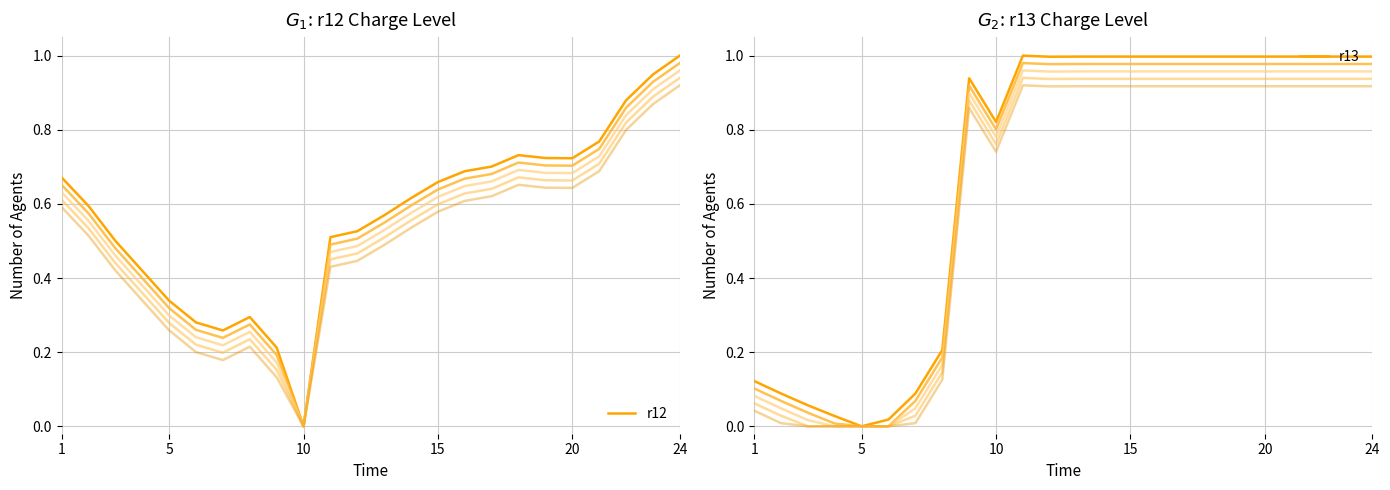

What is the value of the r13 point at the 14th from the left?

1.0